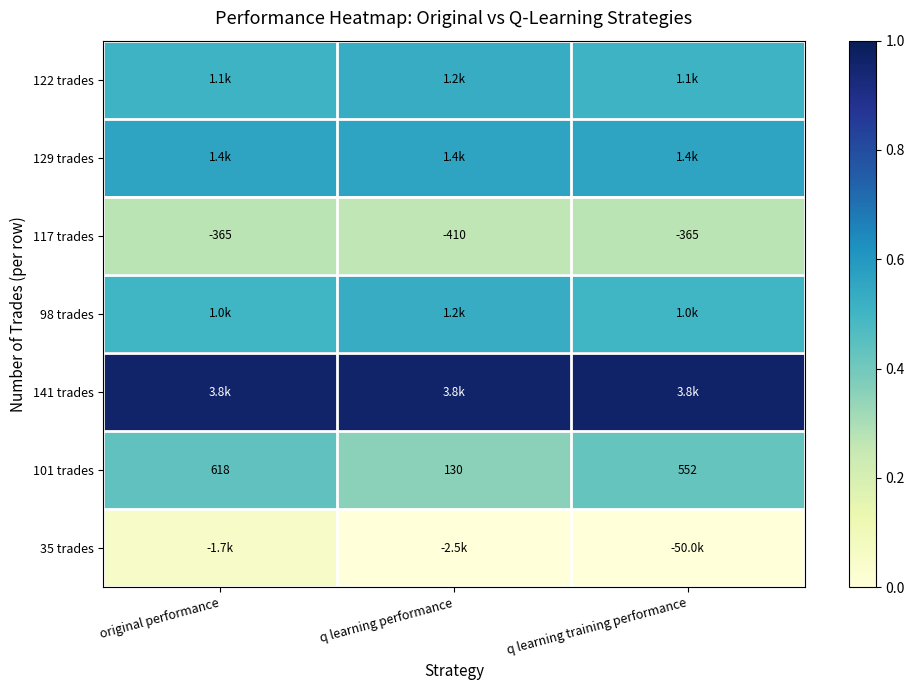

At how many categories does at least one series exceed 0?

3